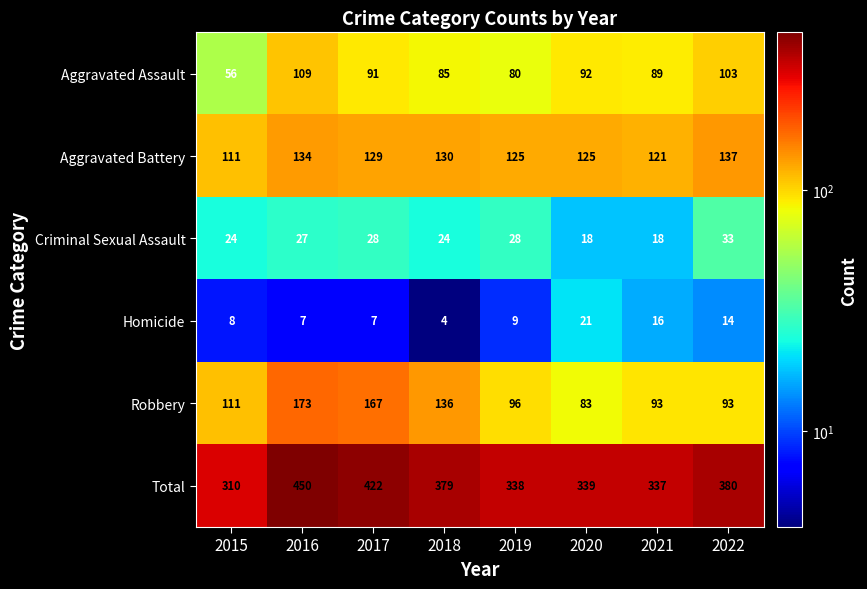

What is the spread (max minus min) of values at 2017?

415